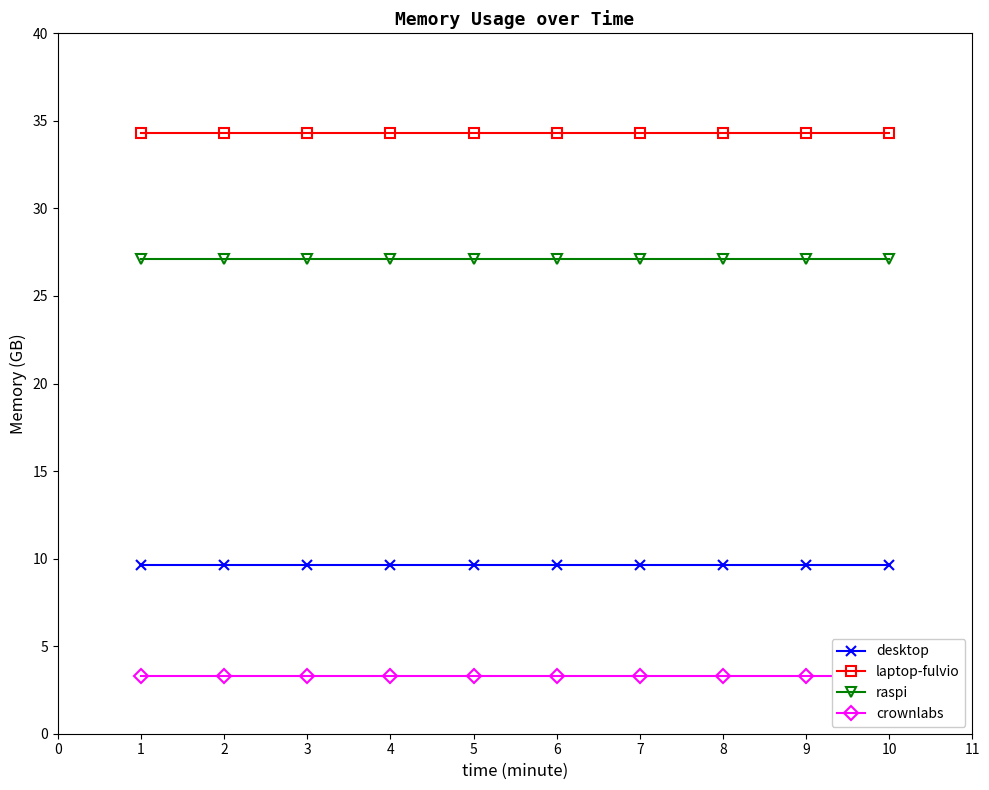

Is it true that desktop equals 9.6 at 1?

True